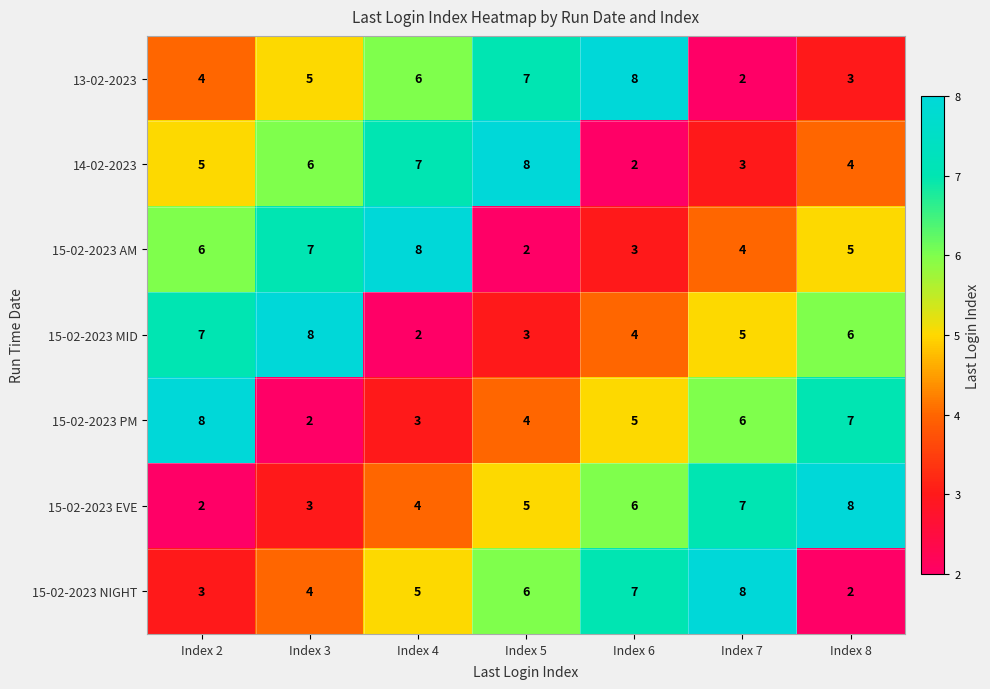

The value of 15-02-2023 EVE at Index 8 is 12. True or false?

False